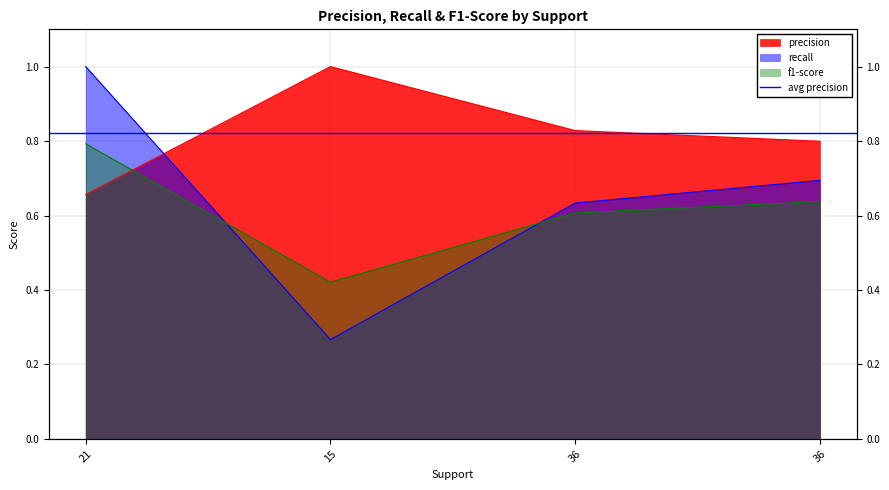

Which series has the largest range (max minus min)?

recall